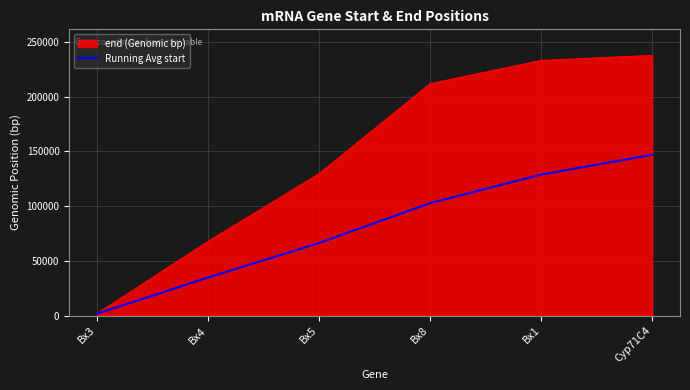

What is the spread (max minus min) of values at Bx4?

32970.0